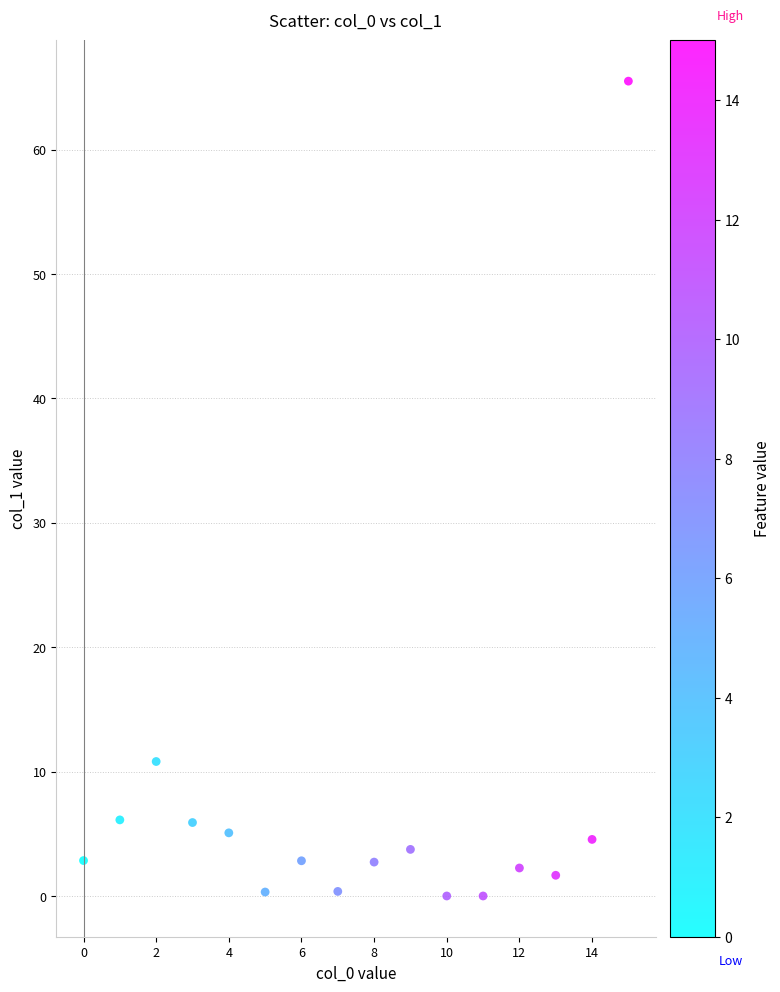

What is the range of Y values (max minus min)?

65.5